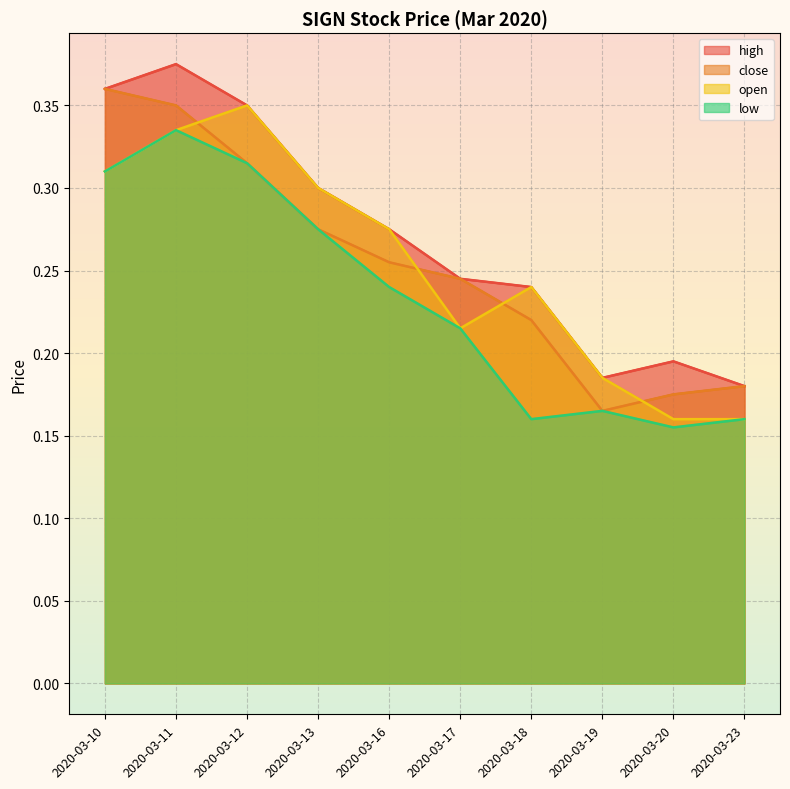

What is the sum of the close values at 2020-03-18 and 2020-03-20?

0.4